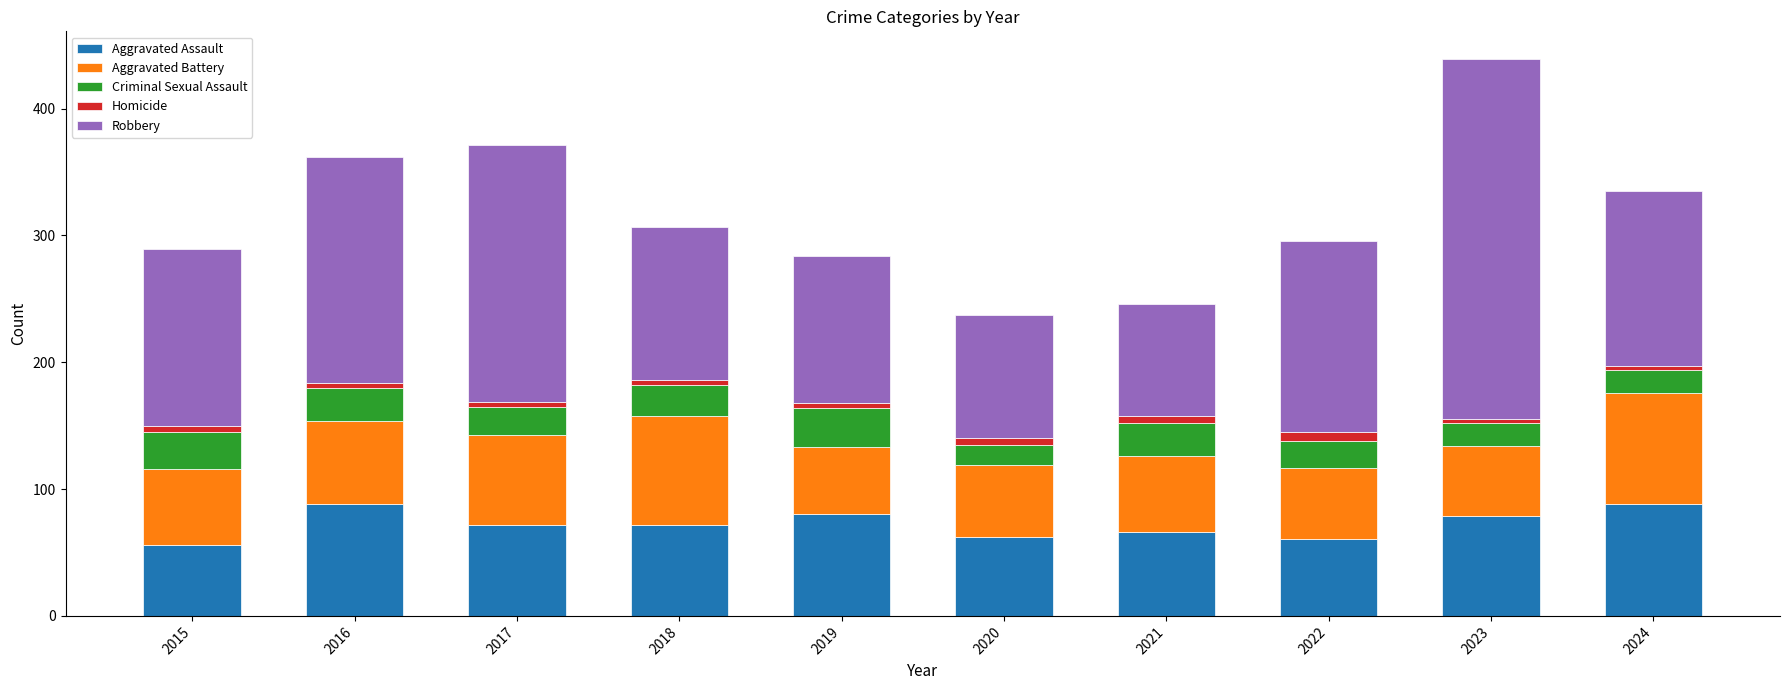

At which category is the sum across all series the highest?

2023